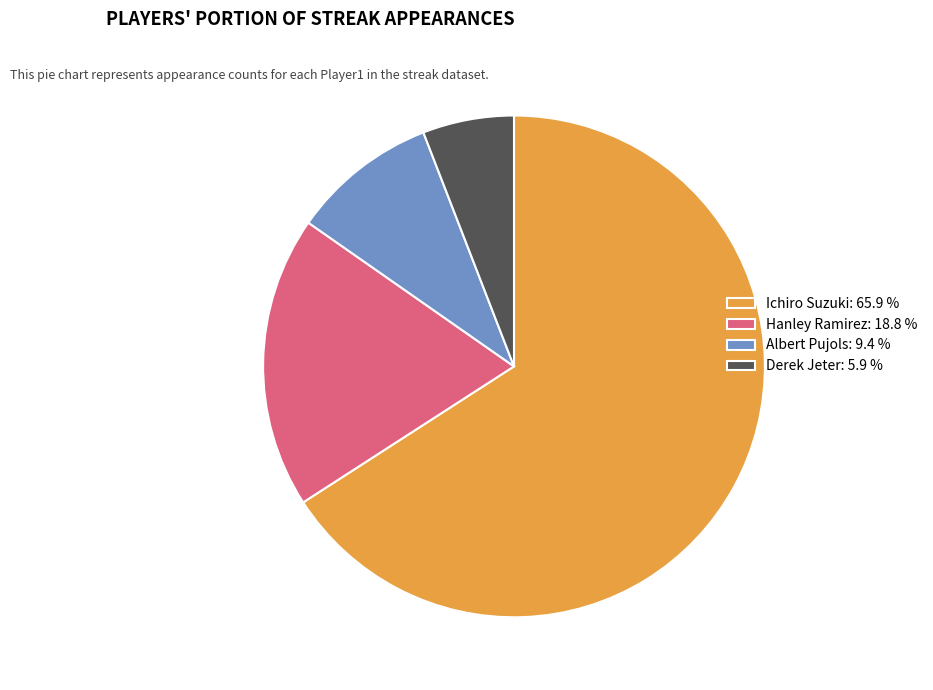

Rank the categories by value from highest to lowest.

Ichiro Suzuki: 65.9 %, Hanley Ramirez: 18.8 %, Albert Pujols: 9.4 %, Derek Jeter: 5.9 %